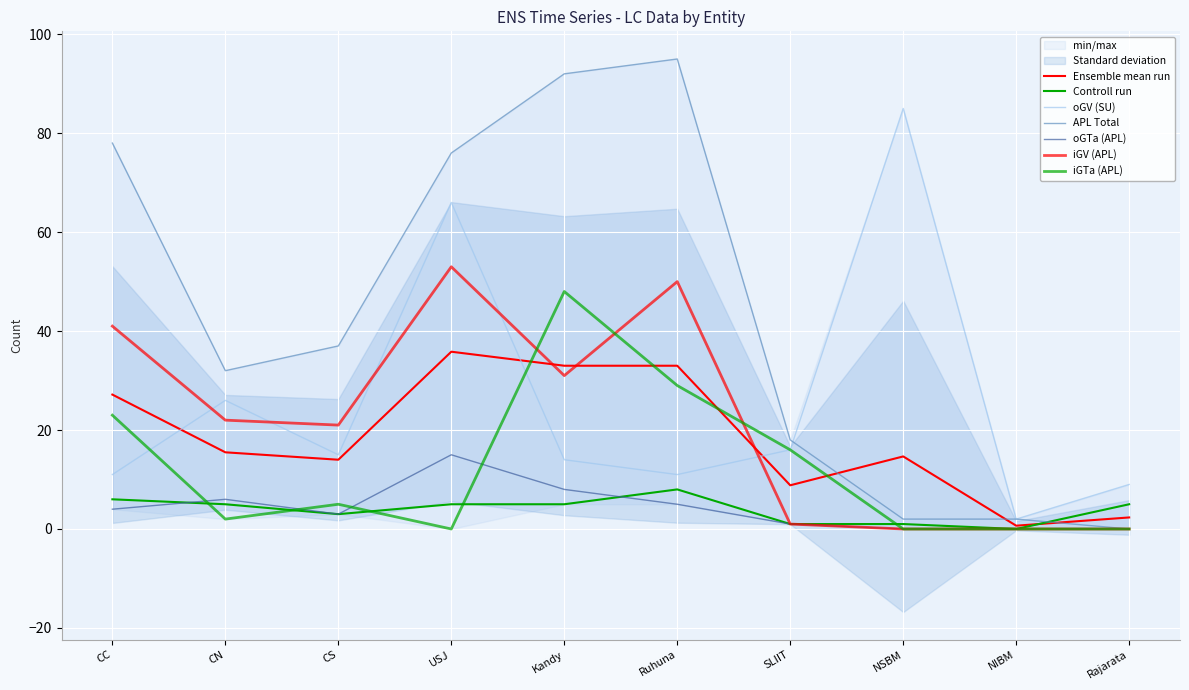

What is the sum of all oGV (SU) values?

255.0